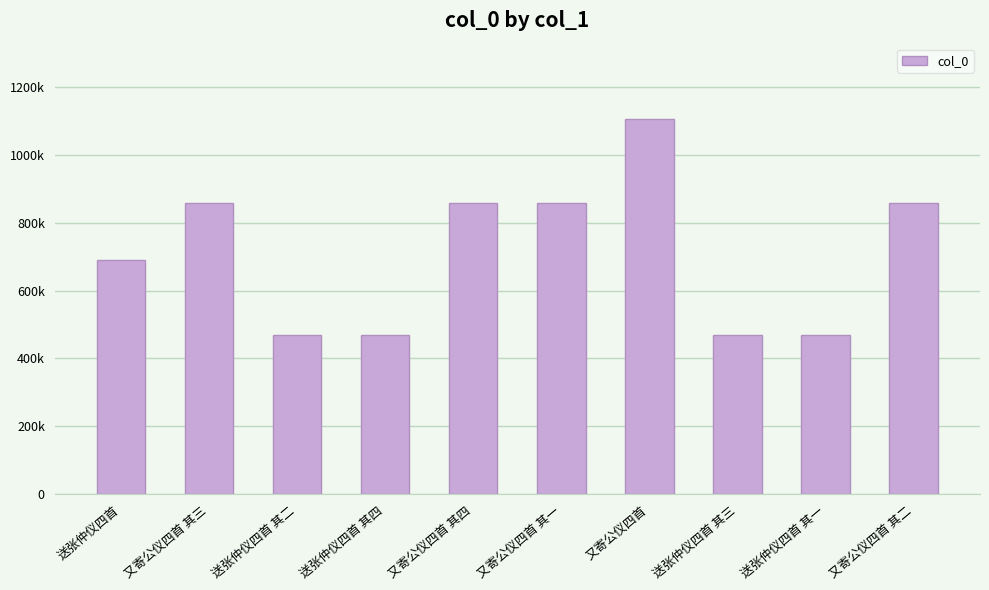

What is the label of the 2nd bar from the right?

送张仲仪四首 其一